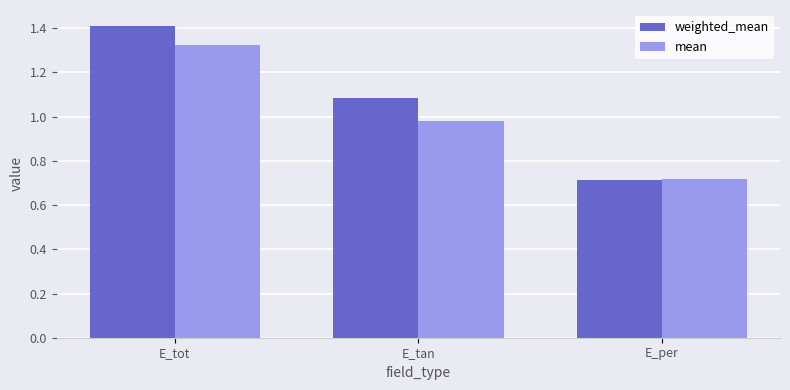

At which category is the sum across all series the highest?

E_tot